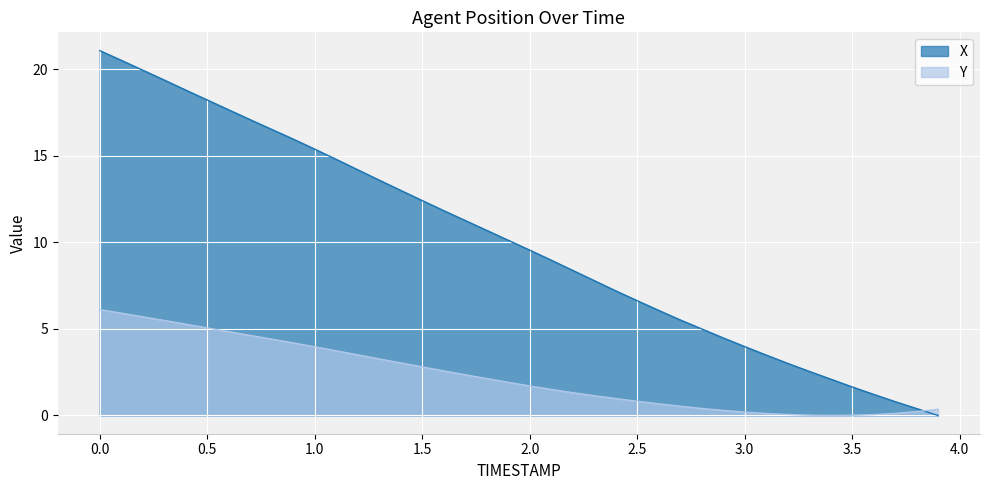

What is the sum of all Y values?

91.4